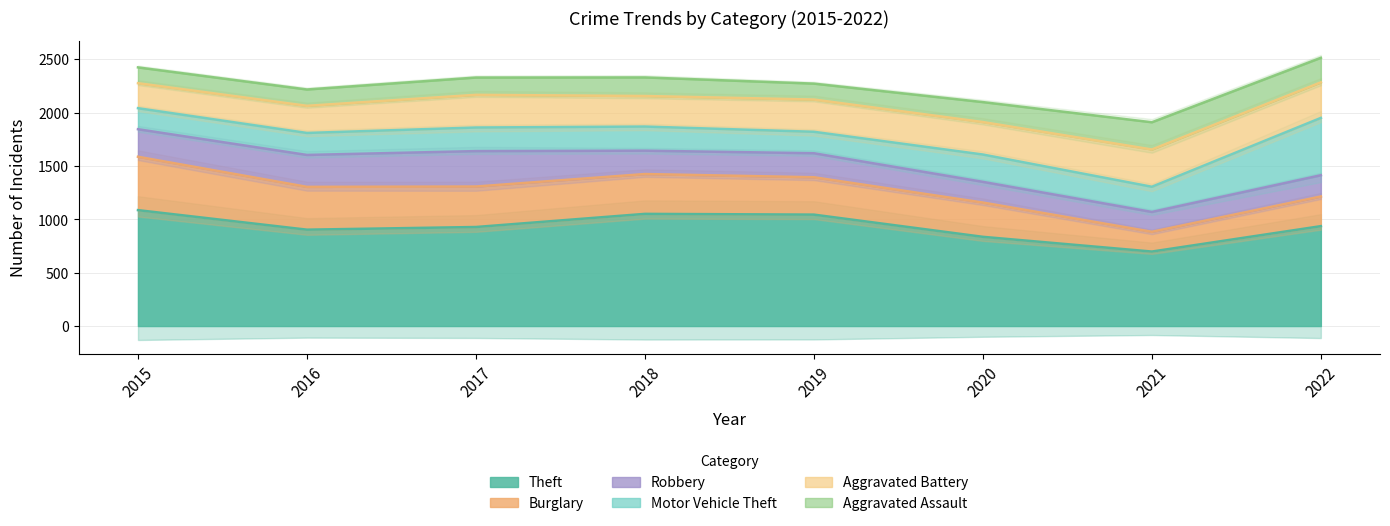

Does the chart display data point markers on the line(s)?

No